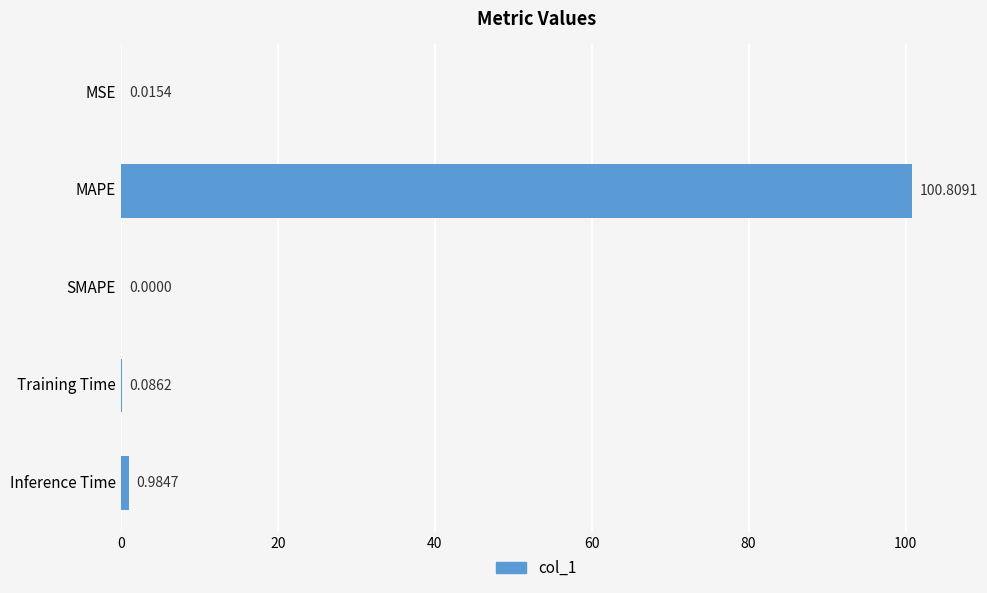

At which label is the value closest to 50?

Inference Time